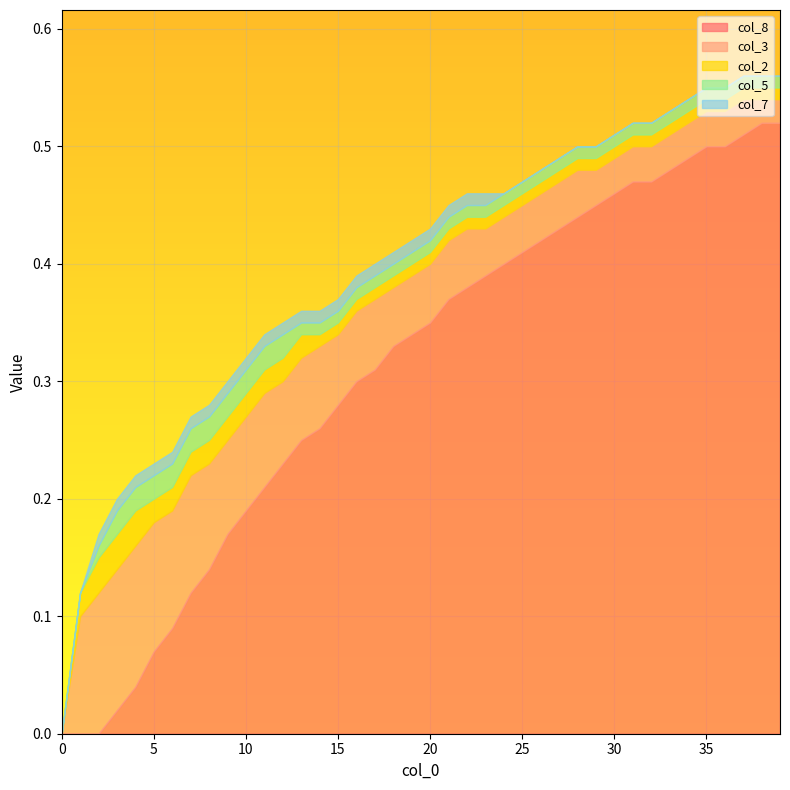

How many col_3 values are between 0 and 1?

40